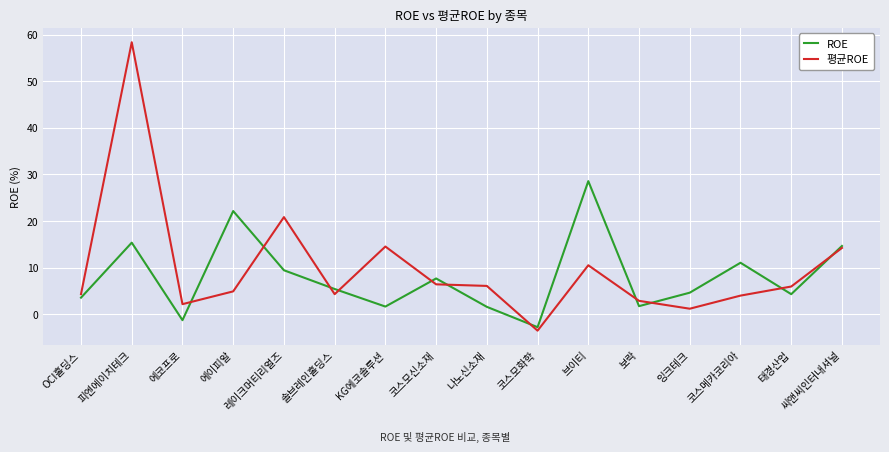

Which series has the largest total across all categories?

평균ROE